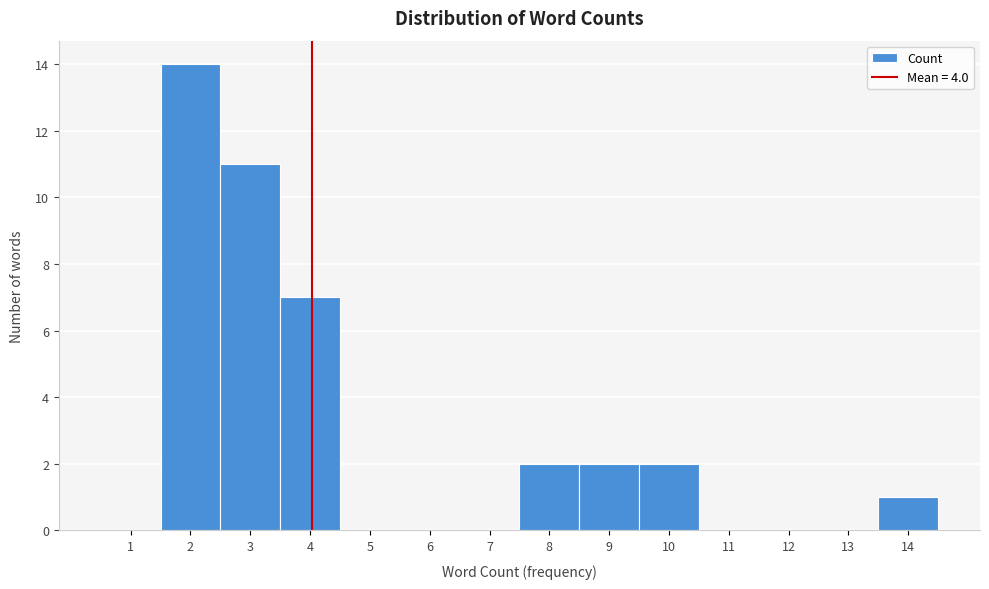

Reading left to right, transcribe this chart: for each bar, give the range it covers on the x-axis and its height. The values are not printed on the chart, so give them approximately, as read against the axis.

0.5 to 1.5: 0
1.5 to 2.5: 14
2.5 to 3.5: 11
3.5 to 4.5: 7
4.5 to 5.5: 0
5.5 to 6.5: 0
6.5 to 7.5: 0
7.5 to 8.5: 2
8.5 to 9.5: 2
9.5 to 10.5: 2
10.5 to 11.5: 0
11.5 to 12.5: 0
12.5 to 13.5: 0
13.5 to 14.5: 1